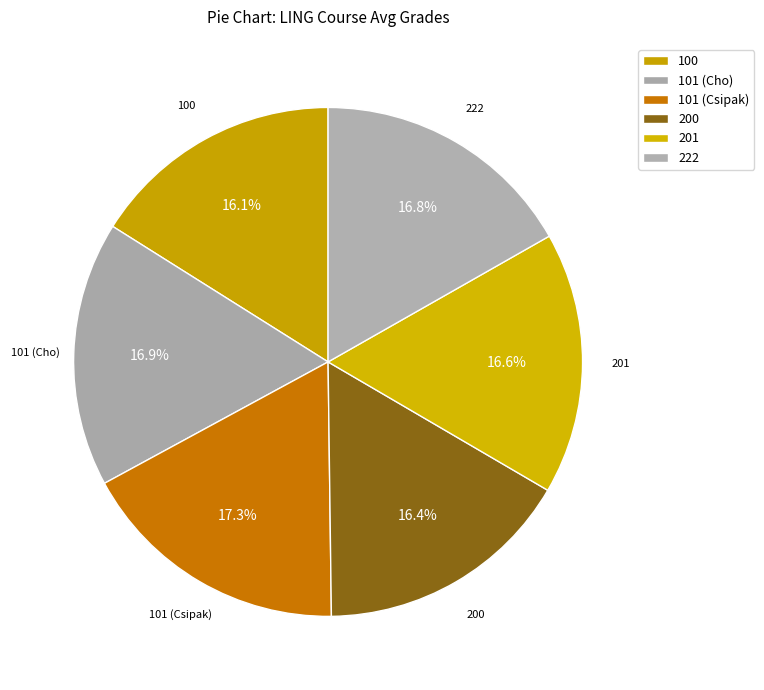

Between 100 and 101 (Csipak), which is larger?

101 (Csipak)